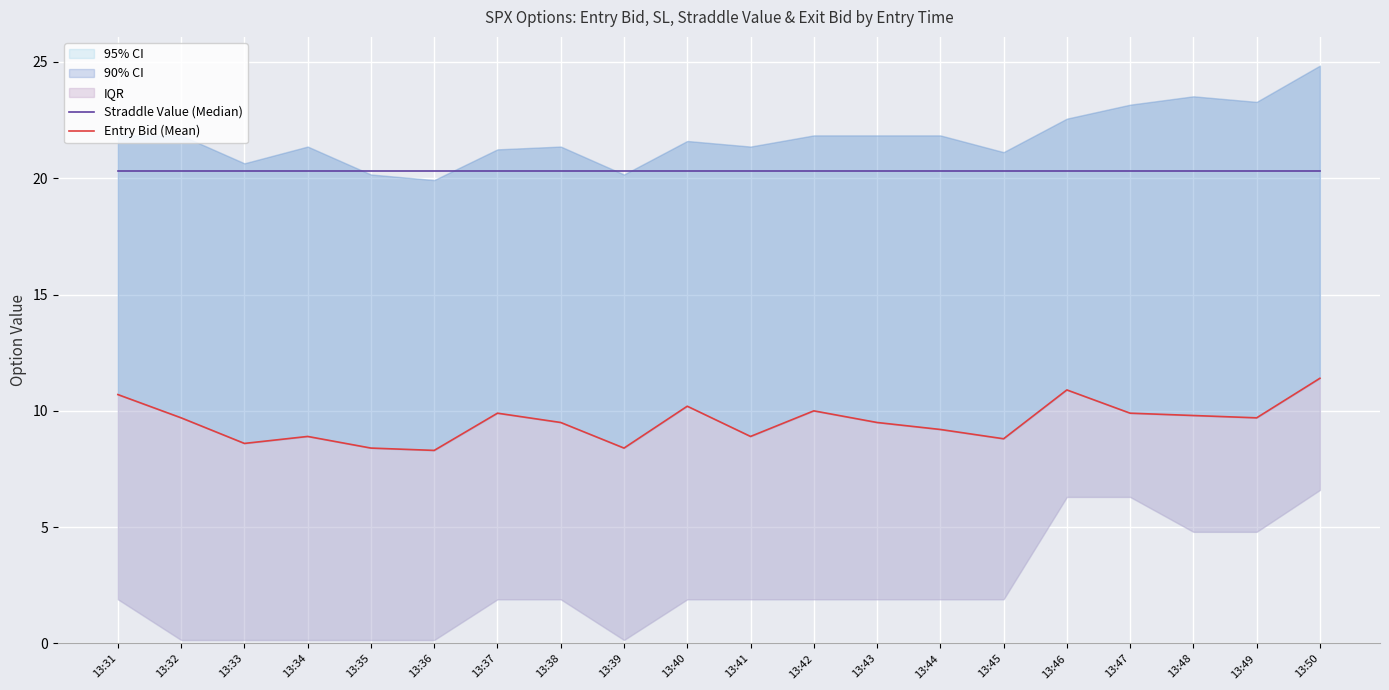

List the labels in order of Entry Bid (Mean) value, largest first.

13:50, 13:46, 13:31, 13:40, 13:42, 13:37, 13:47, 13:48, 13:32, 13:49, 13:38, 13:43, 13:44, 13:34, 13:41, 13:45, 13:33, 13:35, 13:39, 13:36